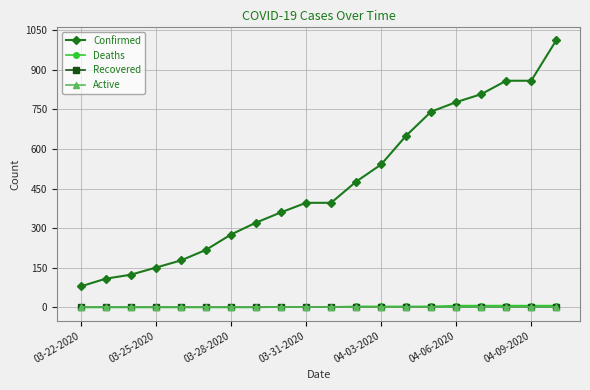

Is this an area chart (filled region under the line)?

No